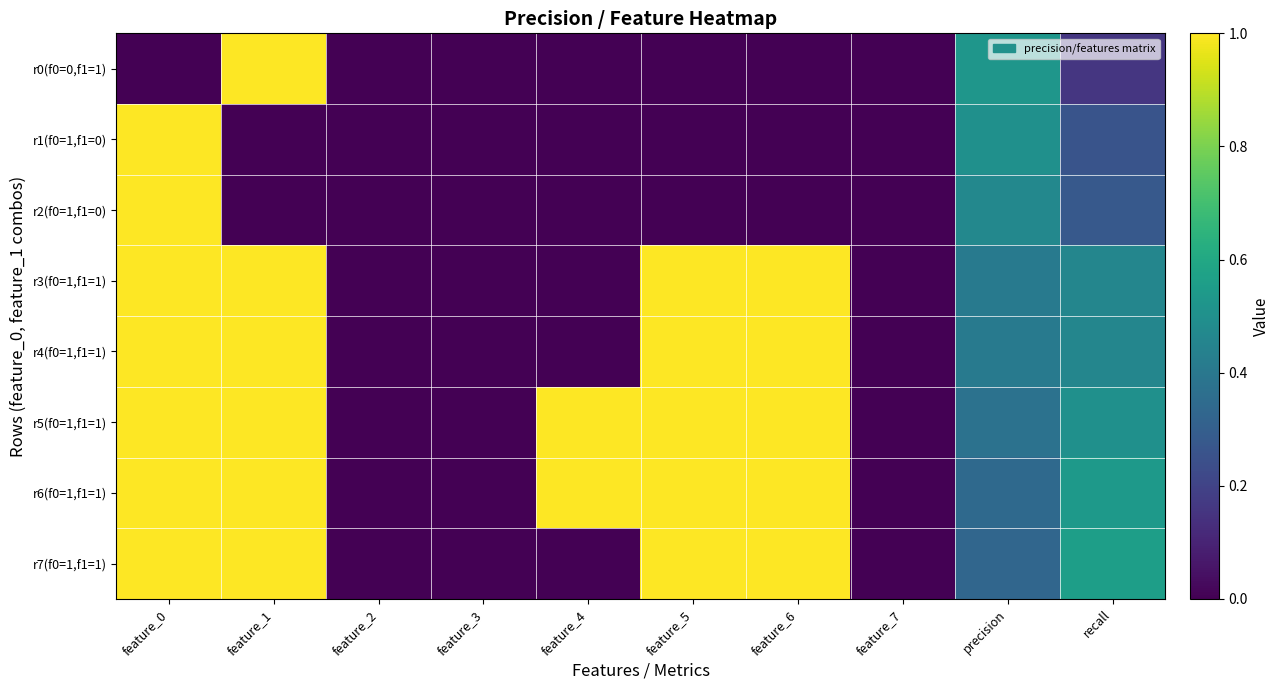

Which series has the largest range (max minus min)?

r0(f0=0,f1=1)